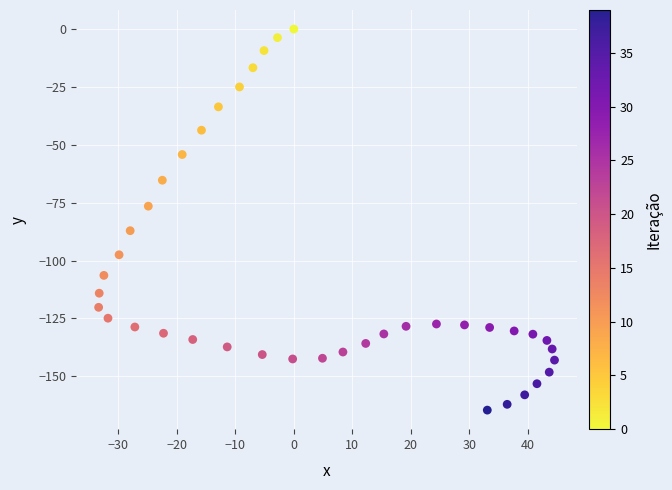

What is the range of X values (max minus min)?

78.0